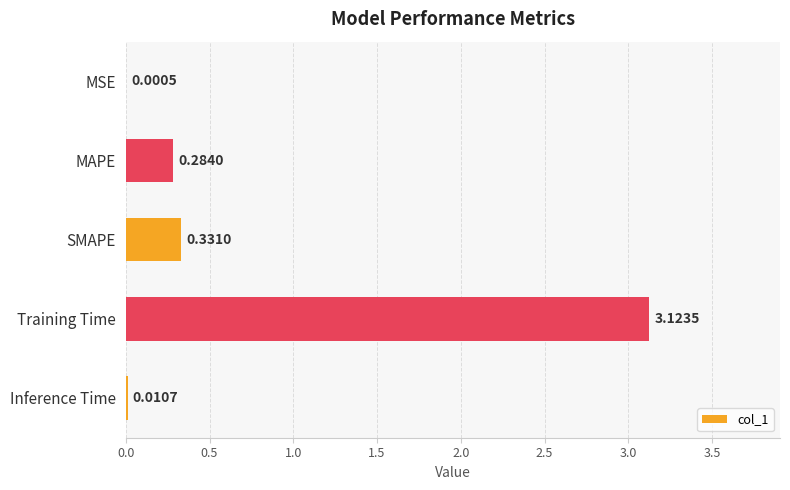

At which category does the chart reach its peak across all series?

Training Time